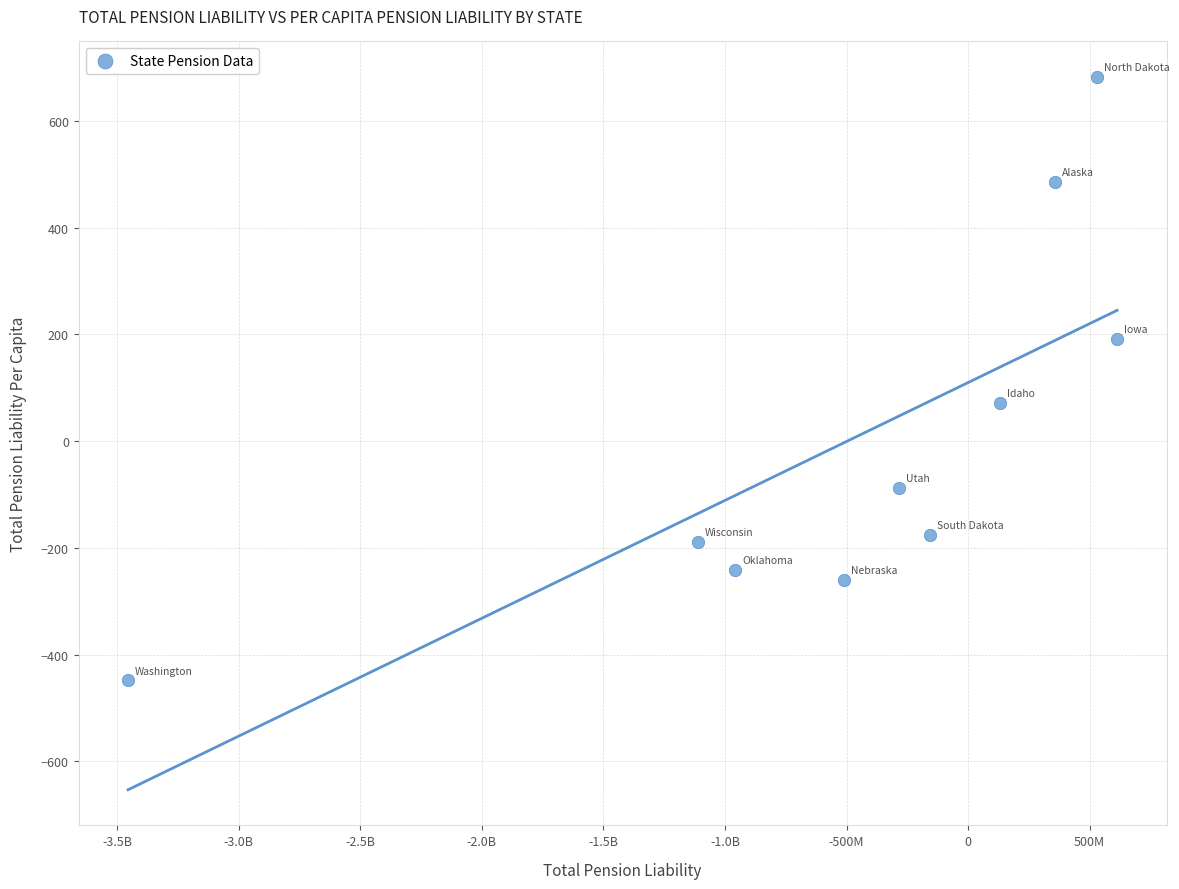

What Y value in the scatter plot is closest to 116?

71.8